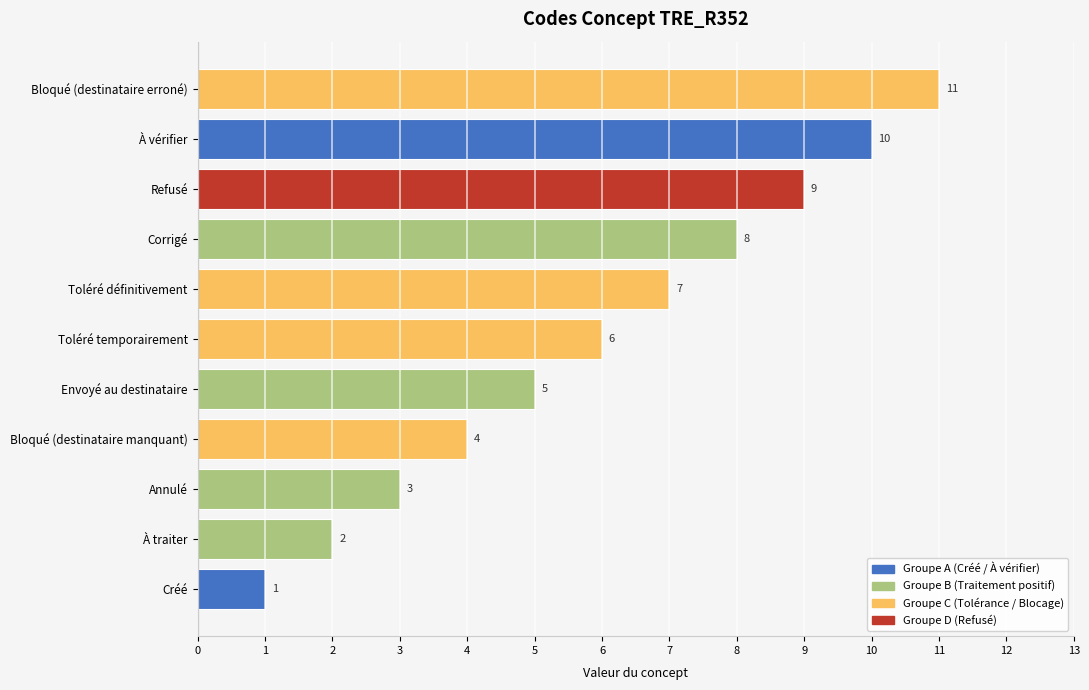

What is the change in value from Créé to À vérifier?

+9